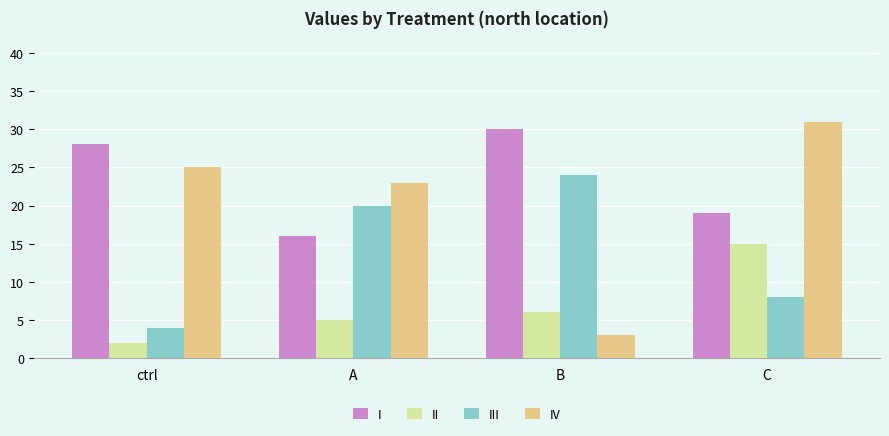

Does the chart contain stacked bars?

No